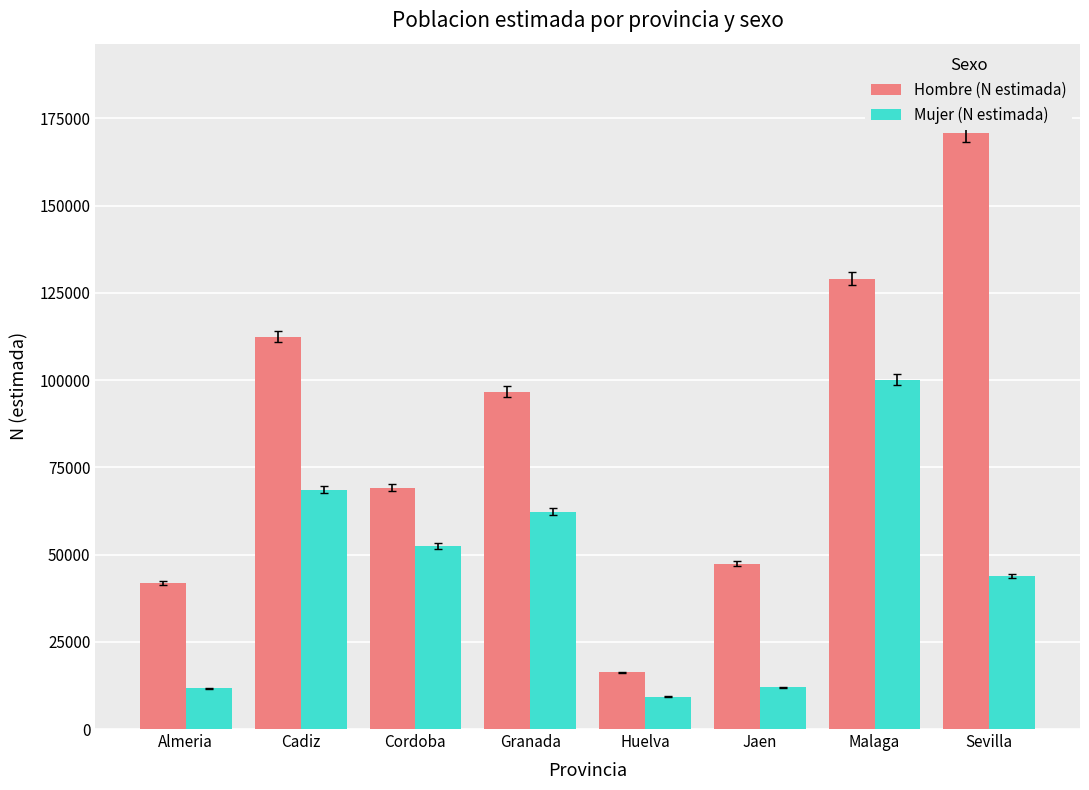

Rank the series at Sevilla from highest to lowest value.

Hombre (N estimada), Mujer (N estimada)